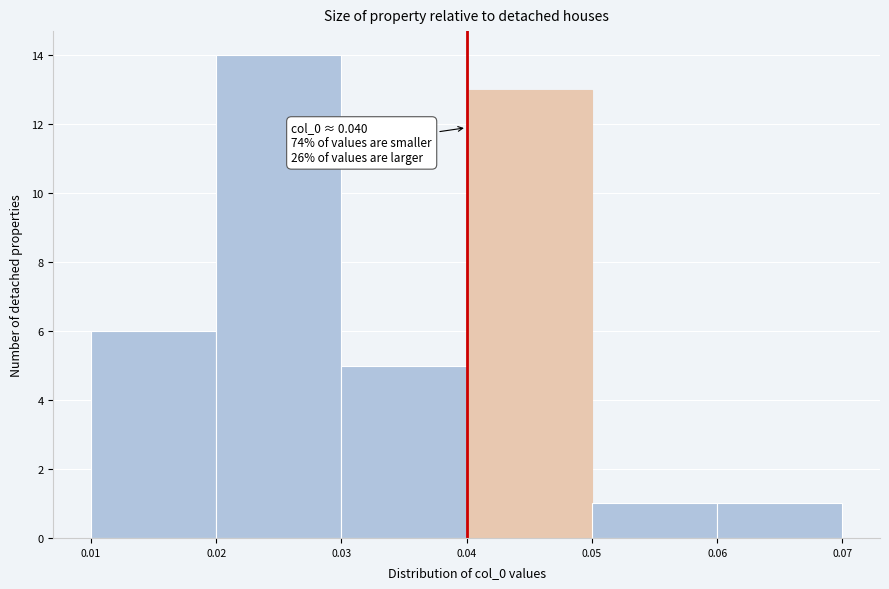

Which range on the x-axis has the tallest bar?

0.02 to 0.03